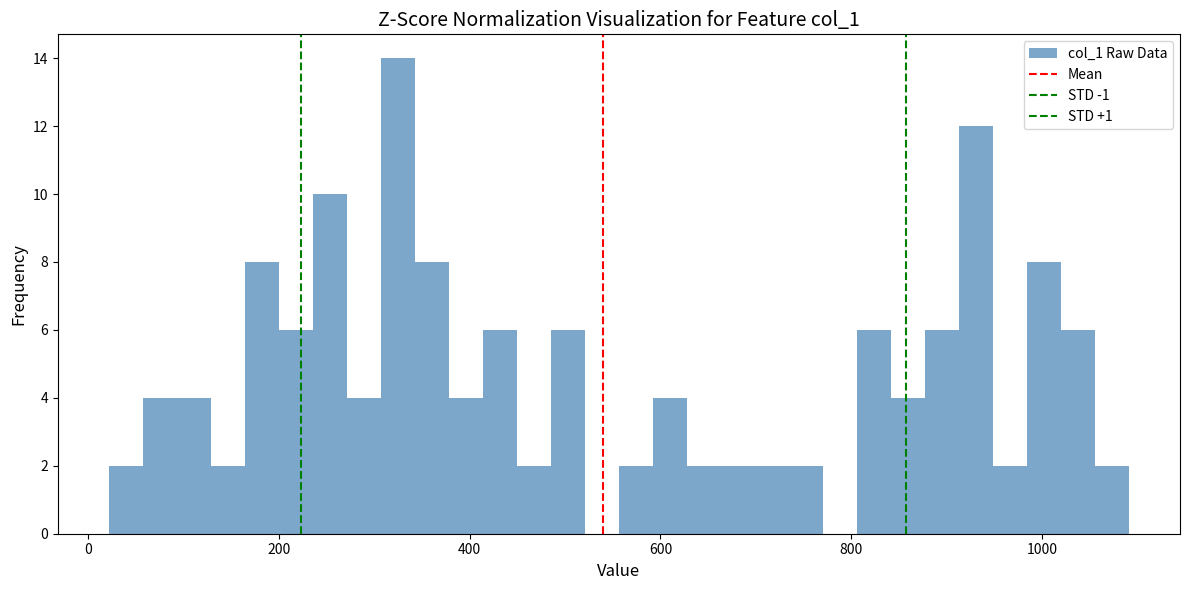

Read against the x-axis, roughly where is the centre of the tallest bar?

320